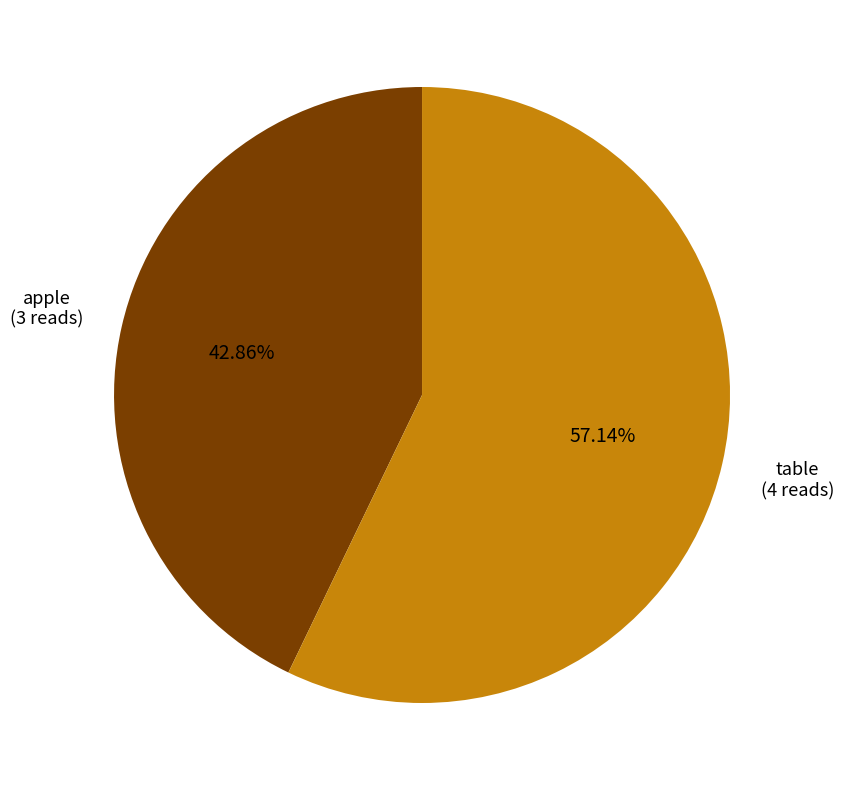

What percentage is the apple slice, to the nearest percent?

43%